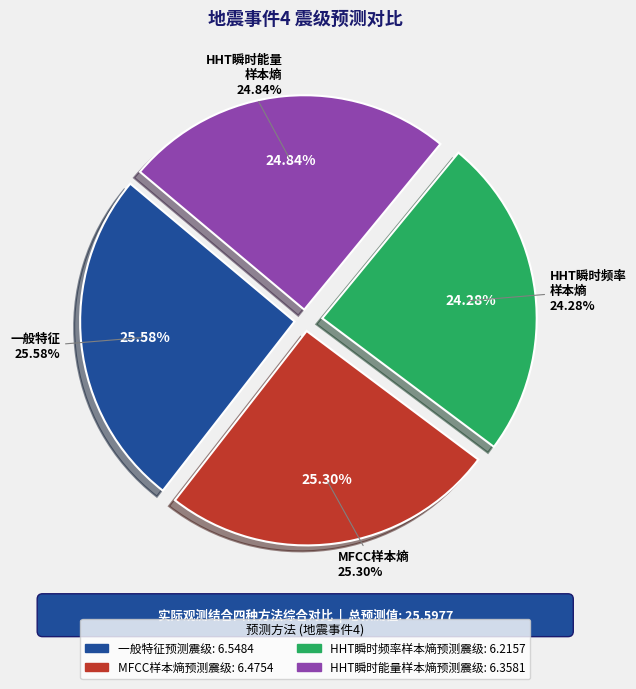

Count the number of slices in the pie.

4